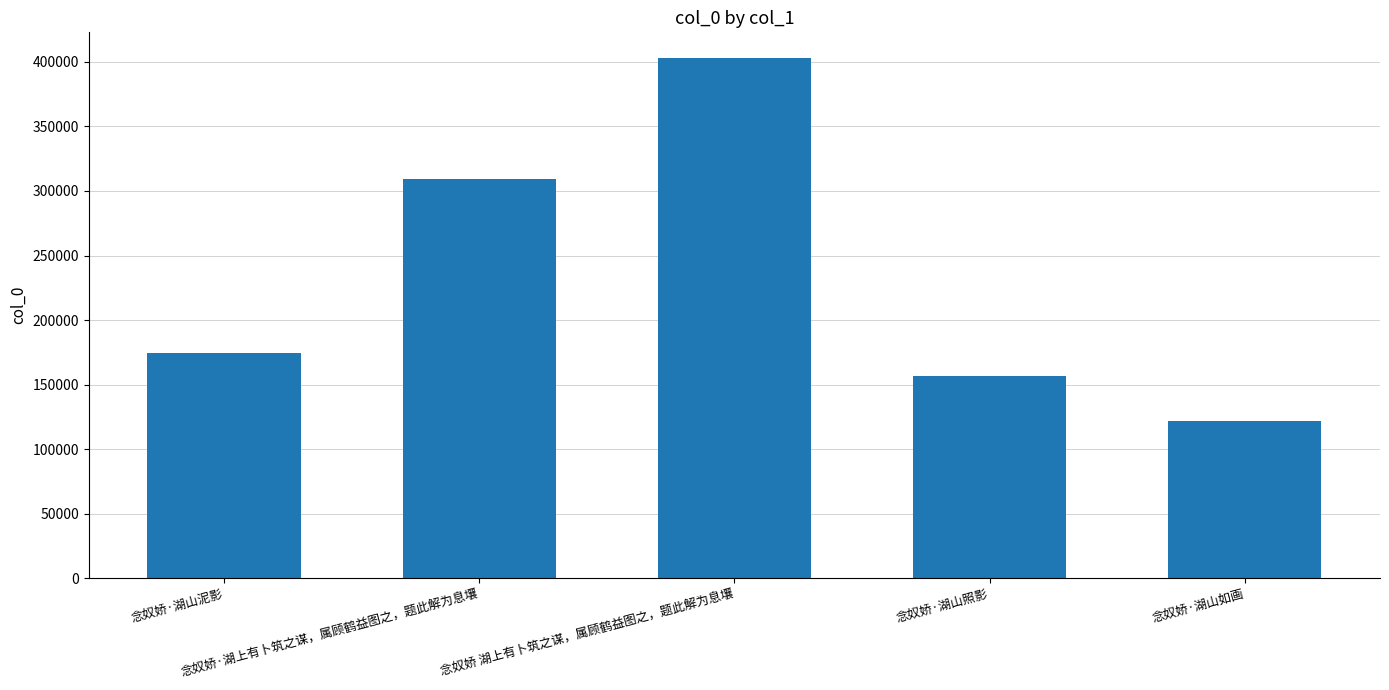

Rank the categories by value from lowest to highest.

念奴娇·湖山如画, 念奴娇·湖山照影, 念奴娇·湖山泥影, 念奴娇·湖上有卜筑之谋，属顾鹤益图之，题此解为息壤, 念奴娇 湖上有卜筑之谋，属顾鹤益图之，题此解为息壤